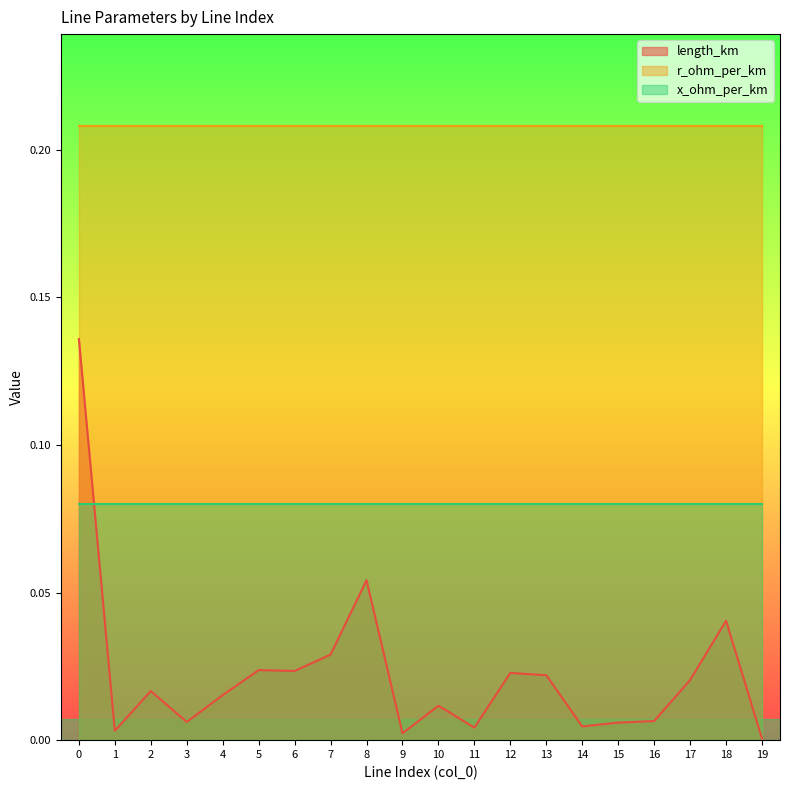

What is the greatest value displayed?

0.2